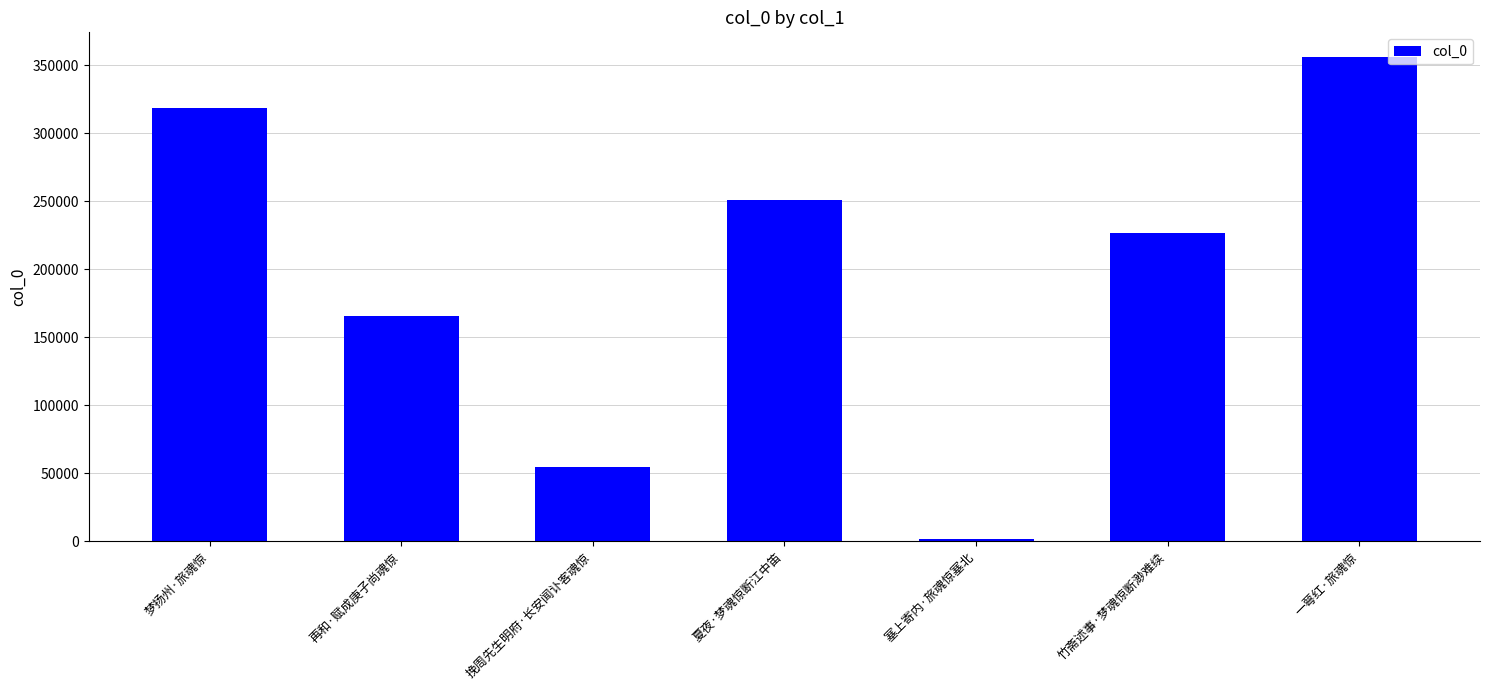

Reading left to right, list all the values displayed in this chart.

梦扬州·旅魂惊=319006	再和·赋成庚子尚魂惊=165962	挽周先生明府·长安闻讣客魂惊=54325	夏夜·梦魂惊断江中笛=250895	塞上寄内·旅魂惊塞北=1452	竹斋述事·梦魂惊断渺难续=226596	一萼红·旅魂惊=356474